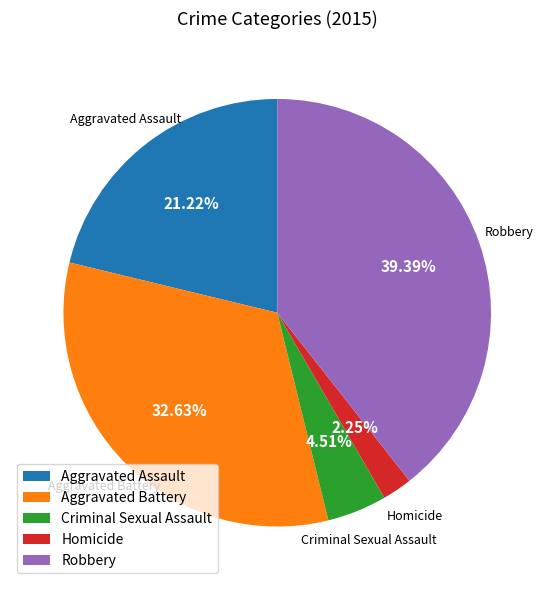

To the nearest percent, what is the difference between the Homicide and Criminal Sexual Assault slice percentages?

2%